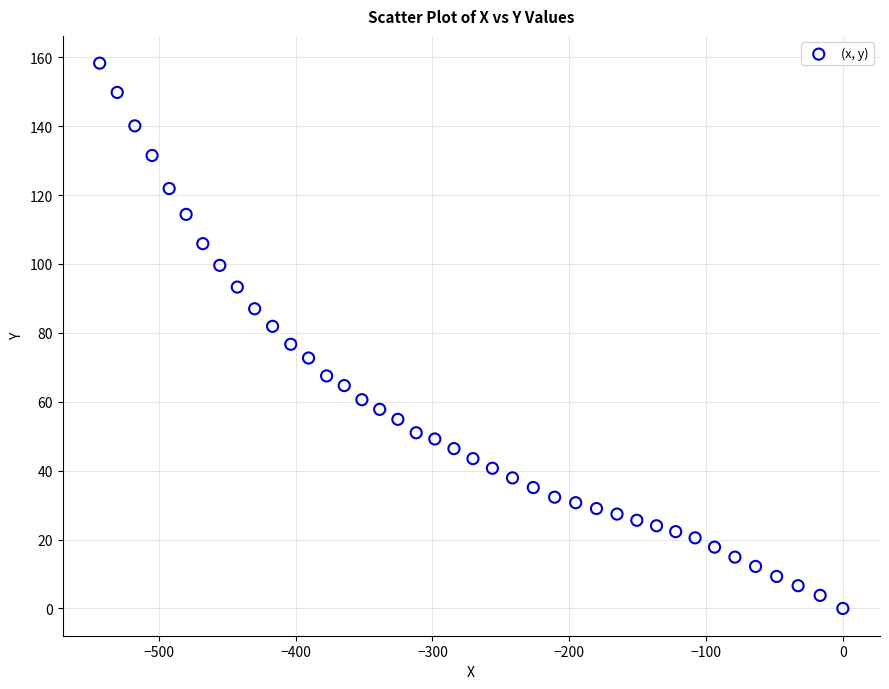

What is the range of Y values (max minus min)?

158.3